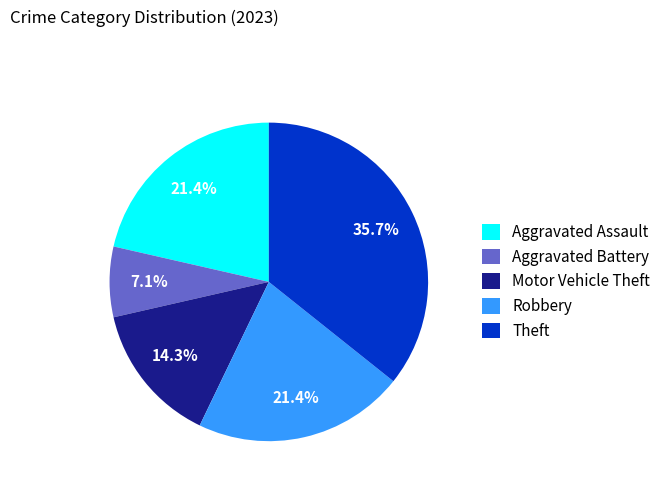

Approximately how many times larger is the value at Motor Vehicle Theft compared to Robbery?

0.7